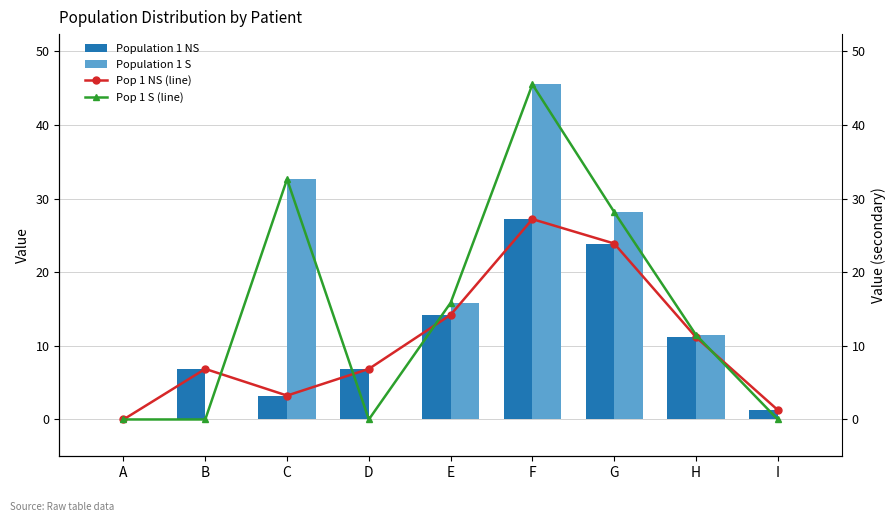

Which series has the widest spread of values?

Population 1 S